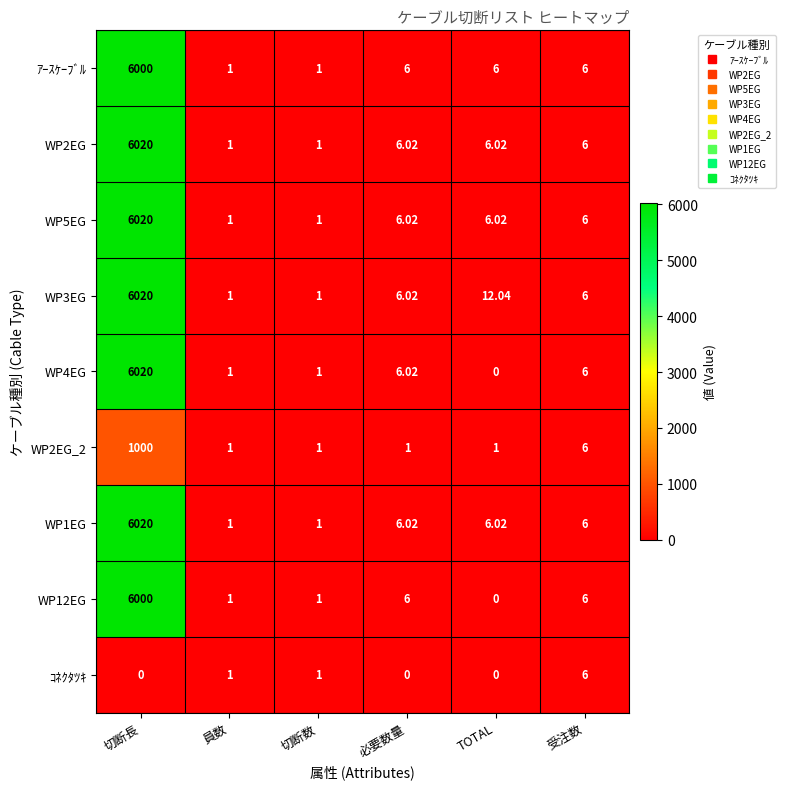

Is the value of WP2EG at 員数 greater than the value of WP2EG_2 at 切断長?

No